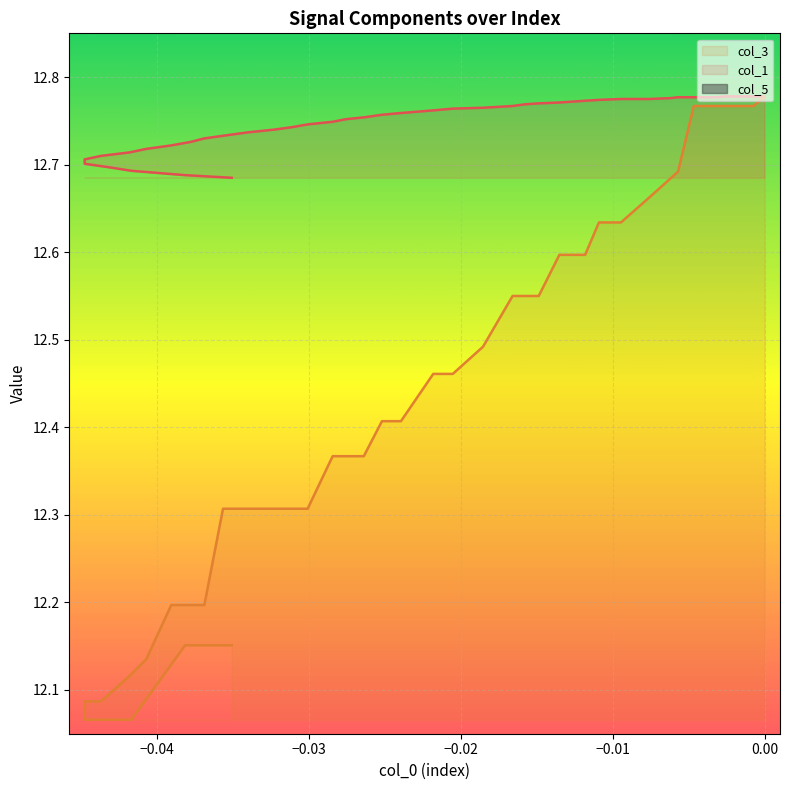

What is the label of the 39th point from the right?

−0.04